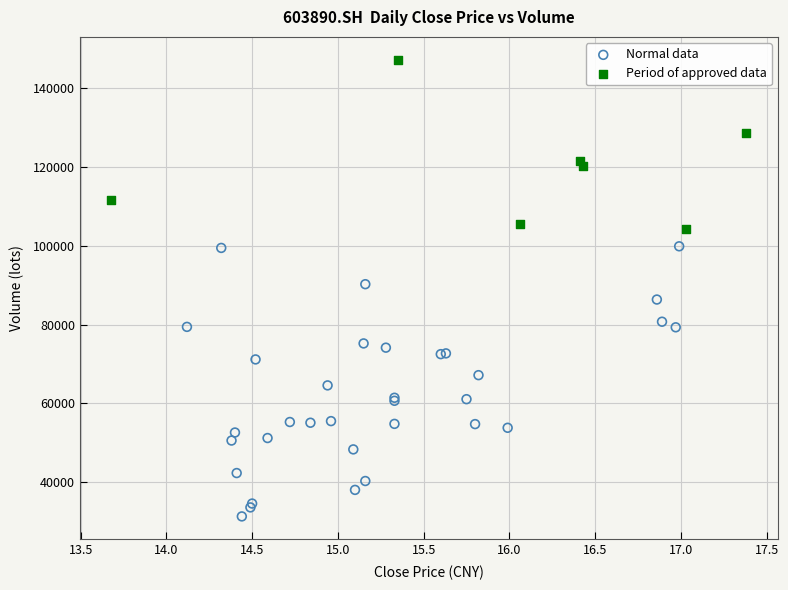

Which series has the widest spread of Y values?

Normal data